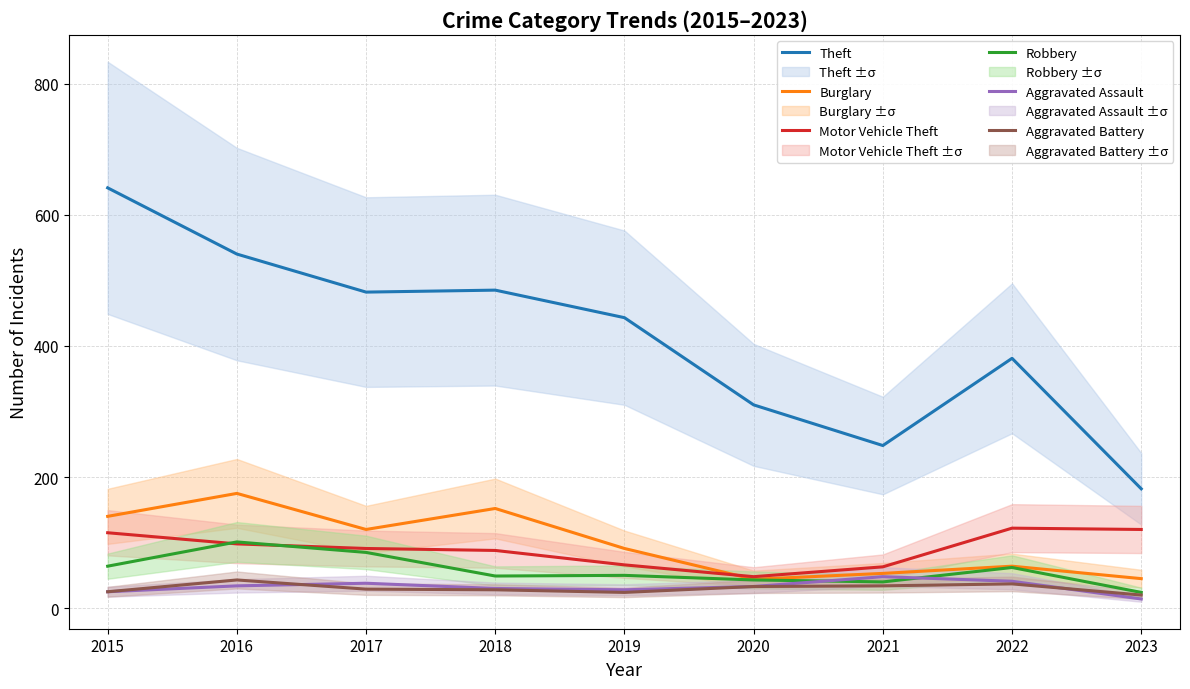

Which series has the largest range (max minus min)?

Theft